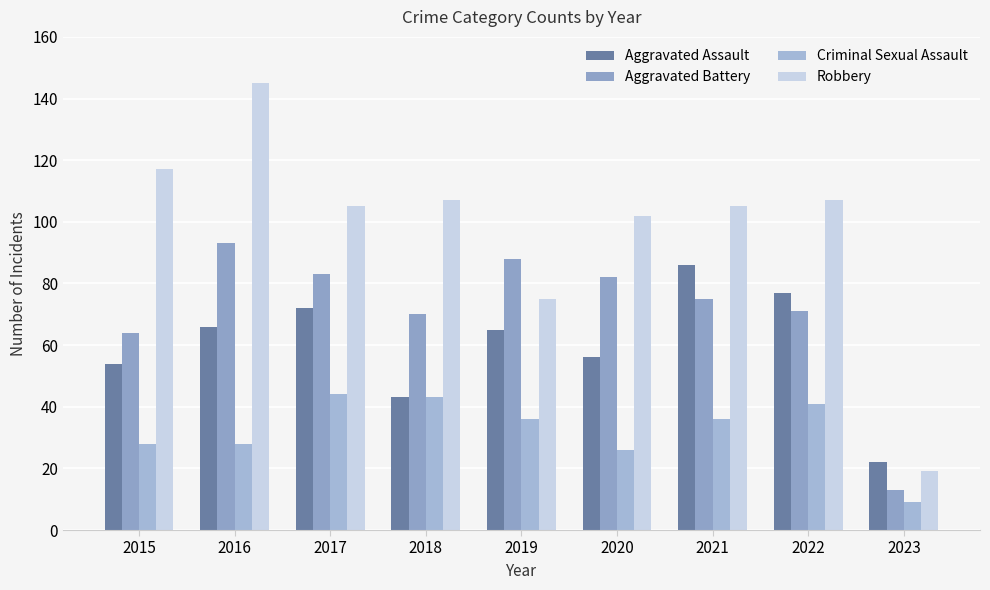

Reading right to left, transcribe all the data shown in this chart.

Aggravated Assault: 22	77	86	56	65	43	72	66	54
Aggravated Battery: 13	71	75	82	88	70	83	93	64
Criminal Sexual Assault: 9	41	36	26	36	43	44	28	28
Robbery: 19	107	105	102	75	107	105	145	117